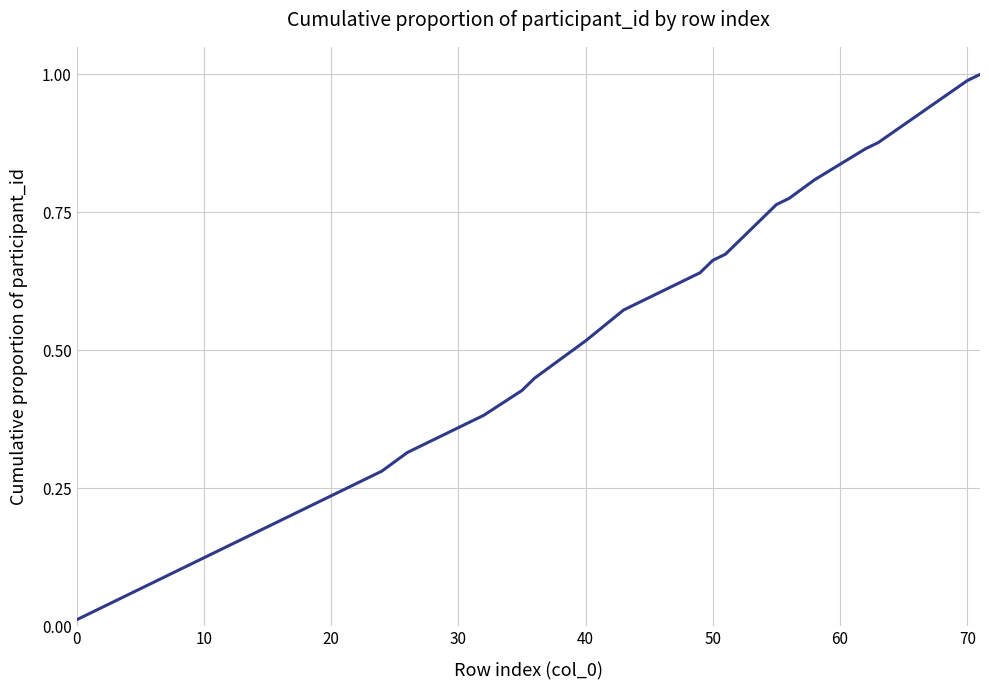

What is the difference between the maximum and minimum values?

1.0